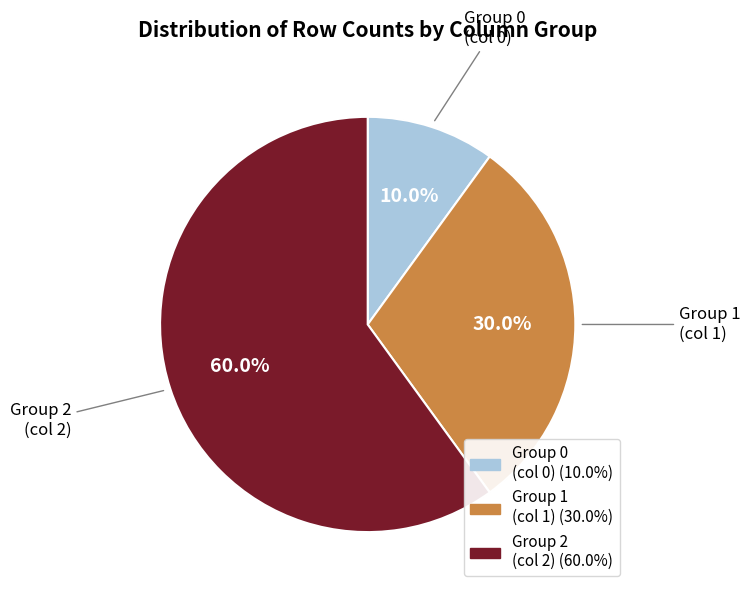

Which has a higher value, Group 2 (col 2) or Group 0 (col 0)?

Group 2 (col 2)